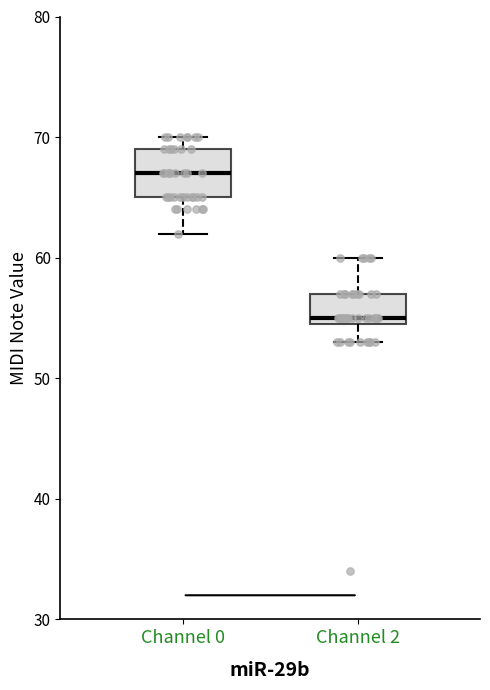

Which box has the highest median line?

Channel 0